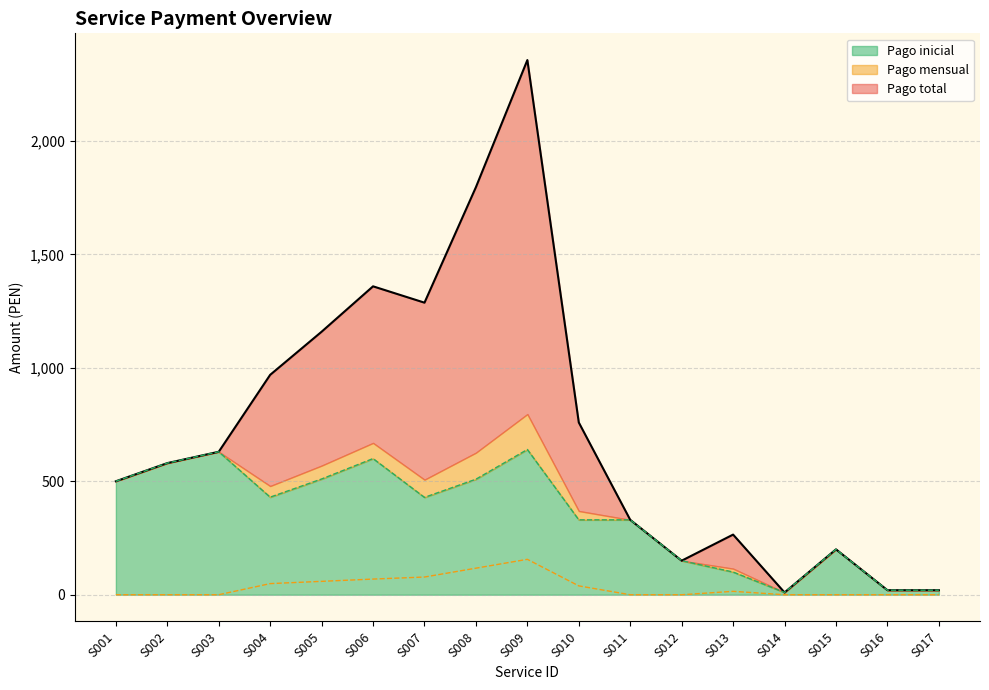

True or false: Pago total and Pago mensual intersect in this chart.

False